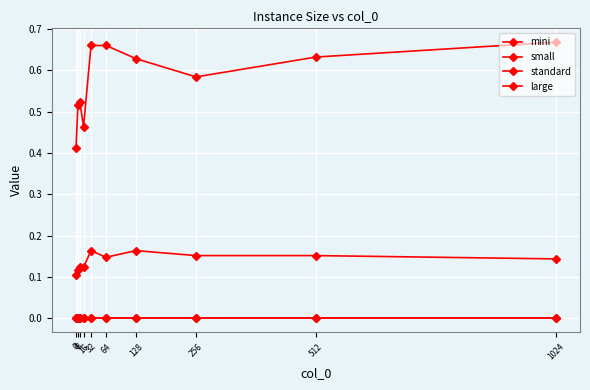

True or false: large has more than 2 interior local peaks.

False